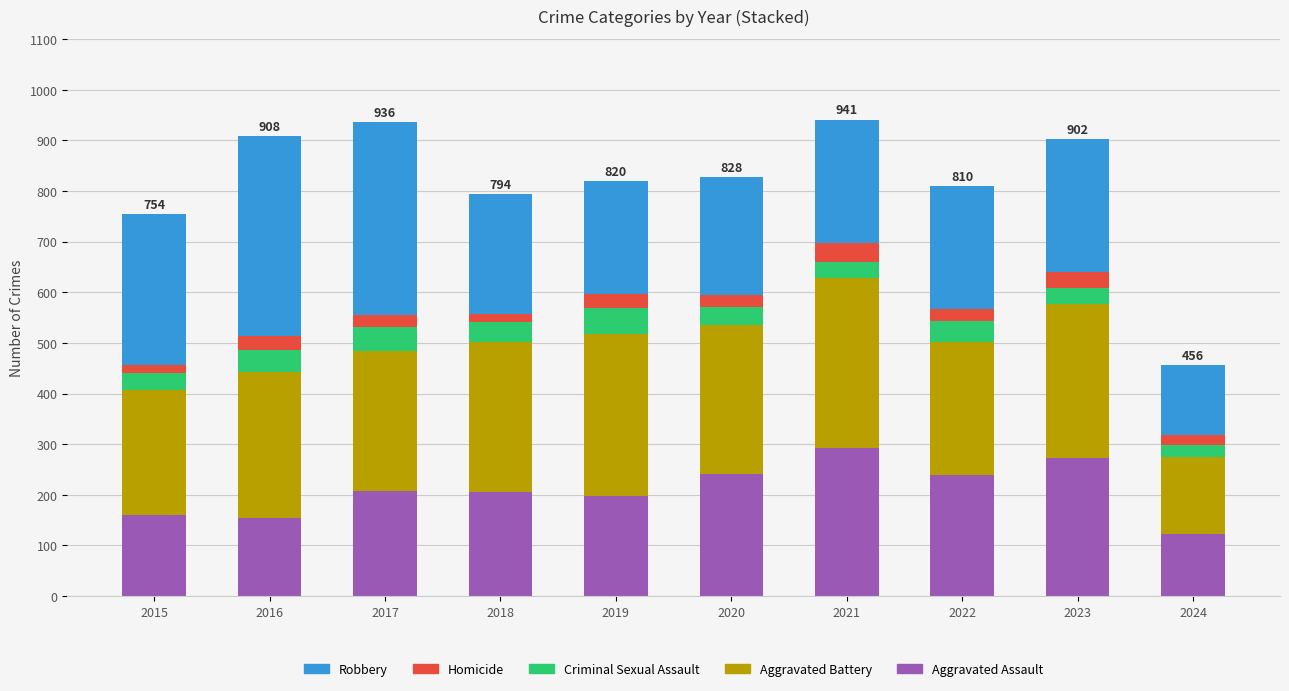

What is the sum of the Aggravated Assault values at 2020 and 2019?

439